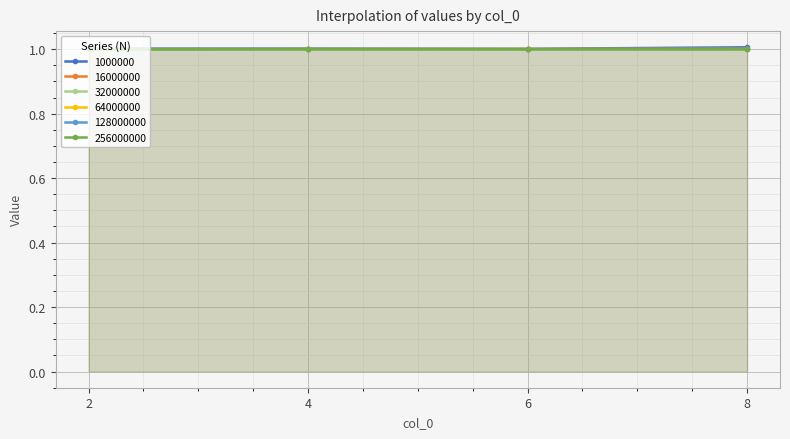

What is the total value across all series at 6?

6.0